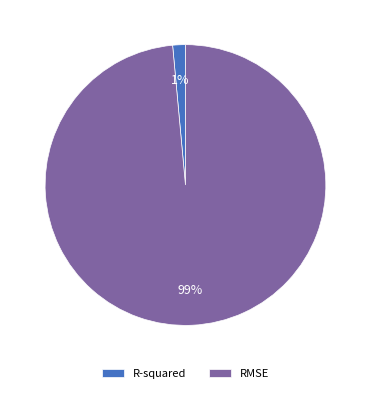

To the nearest percent, what is the average slice percentage?

50%